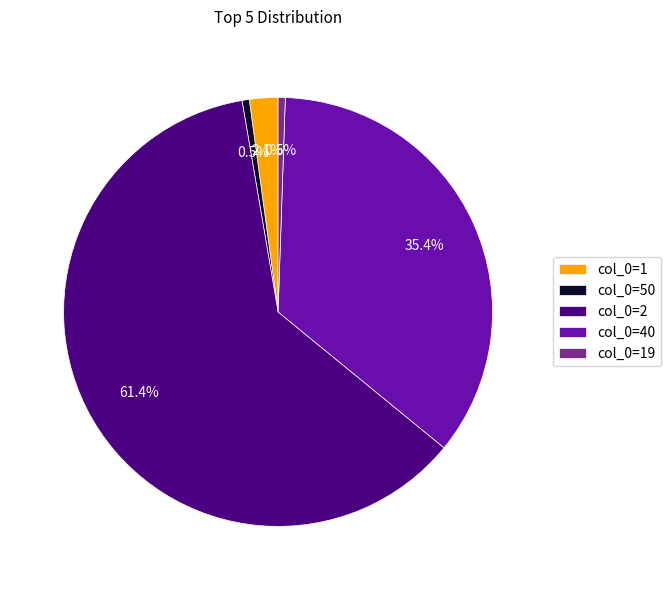

Does any single category account for the majority?

Yes